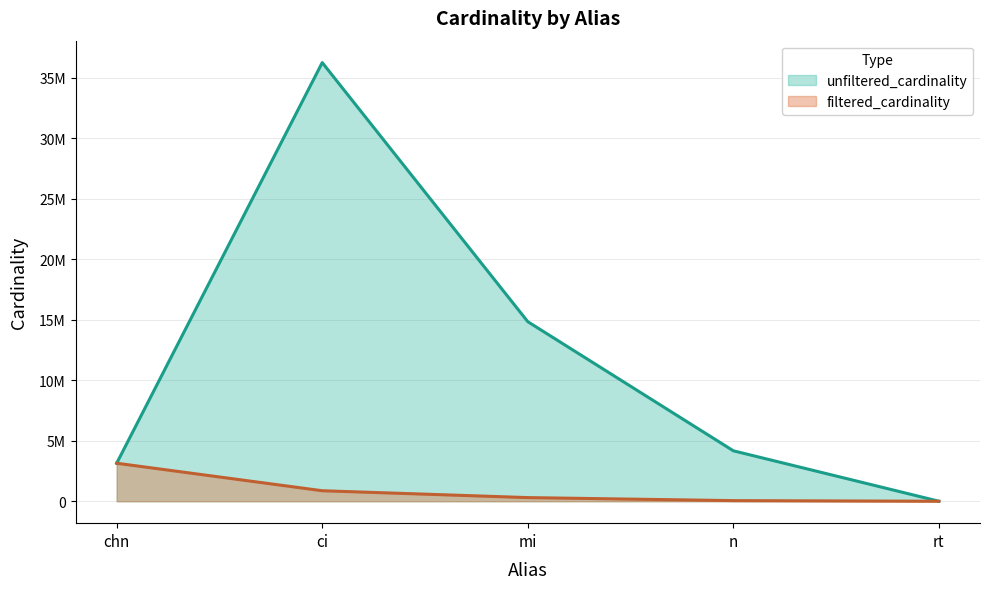

What is the average value of the filtered_cardinality series?

871815